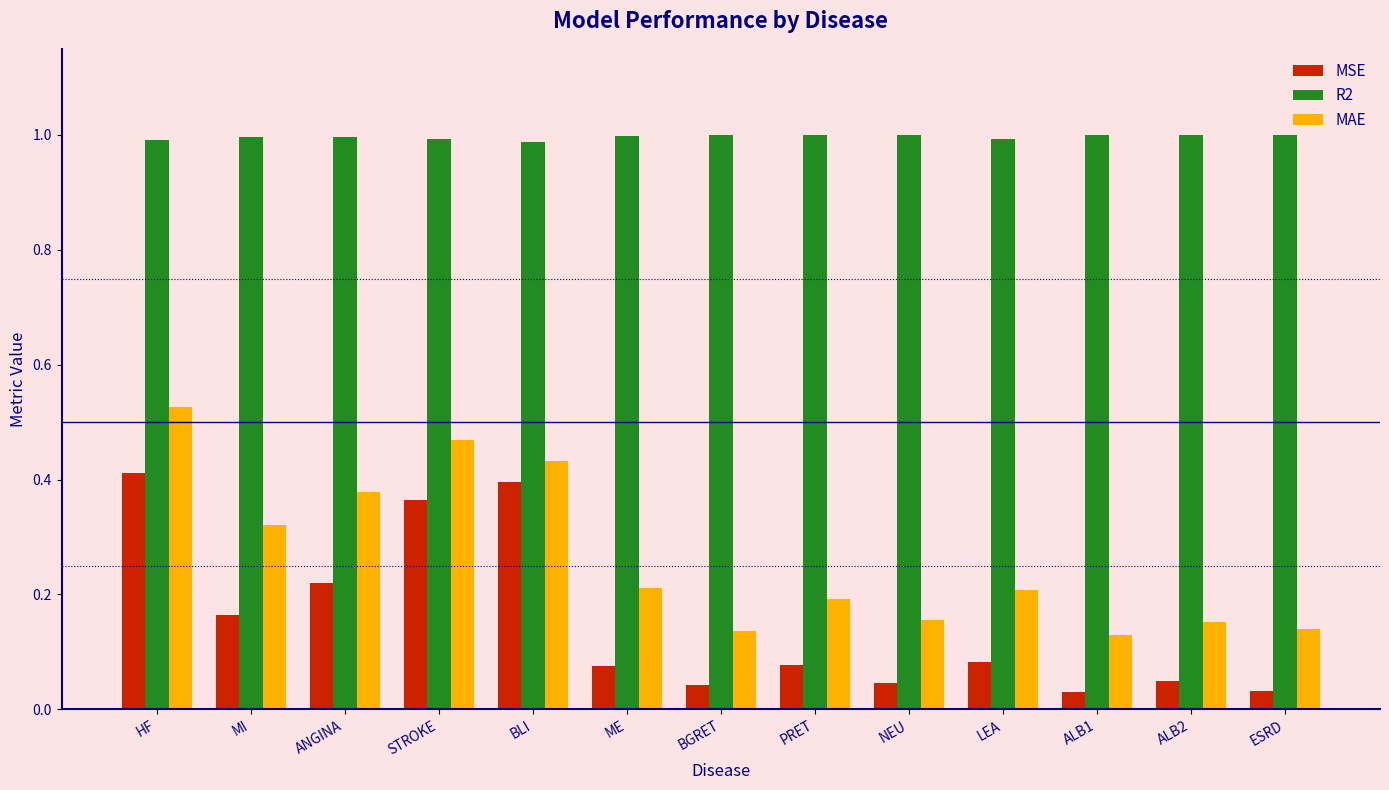

Which series changed the most between ANGINA and ALB1?

MAE